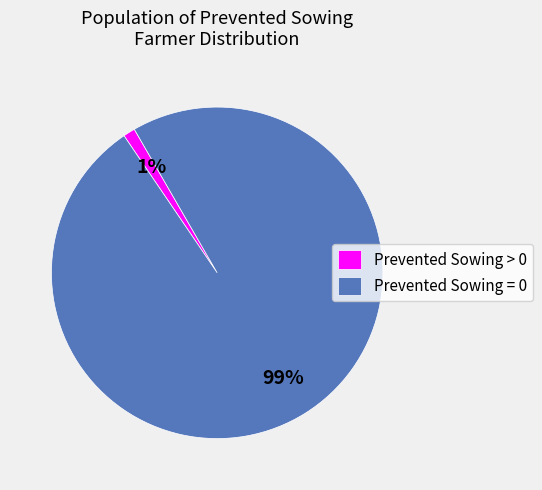

Rank the categories by value from lowest to highest.

Prevented Sowing > 0, Prevented Sowing = 0